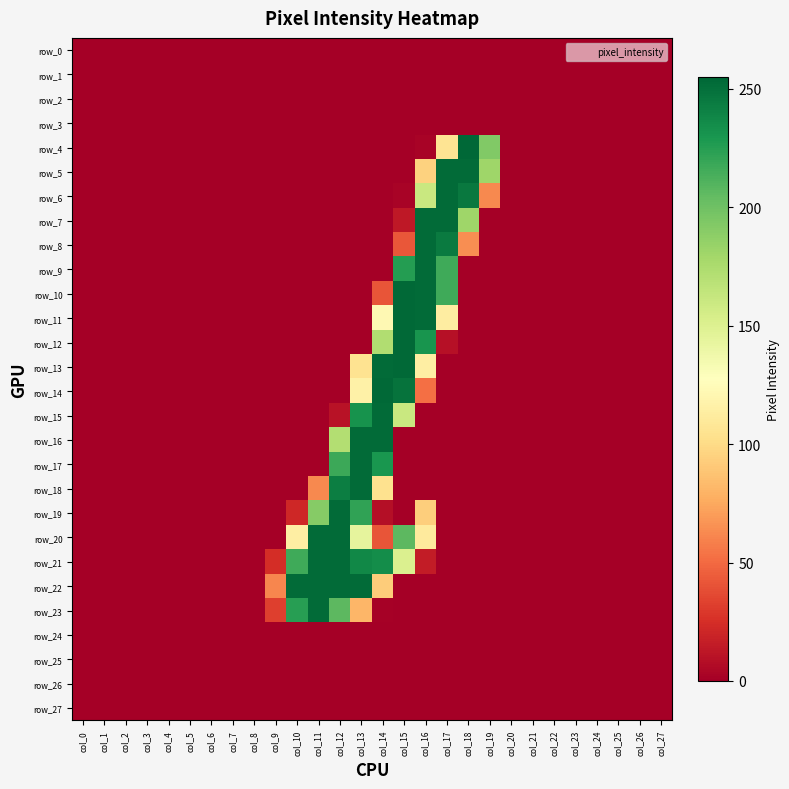

Which series has the widest spread of values?

row_4